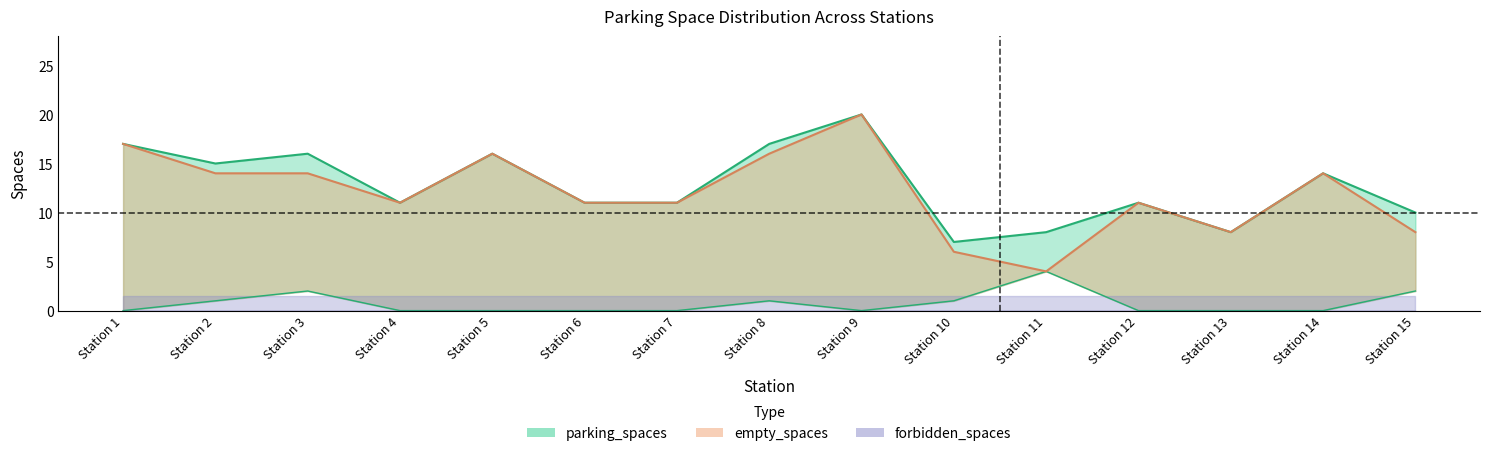

How many lines are shown in the chart?

3